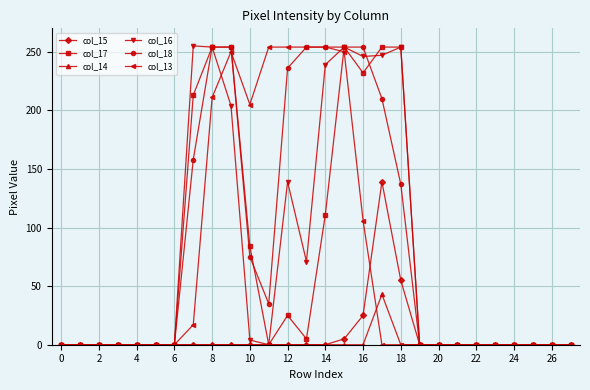

How many data points does each series have?

28